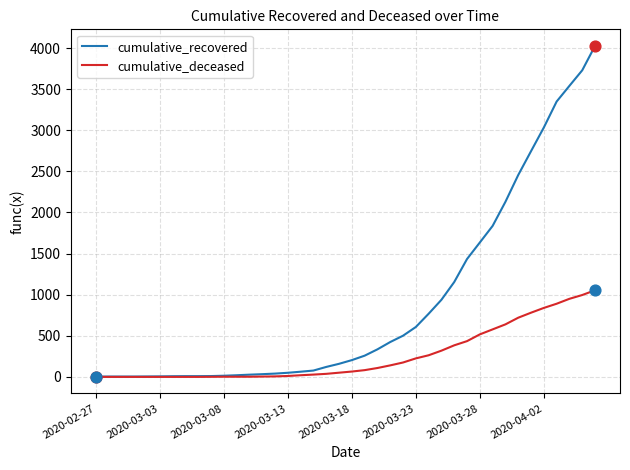

At how many categories does at least one series exceed 3839?

1